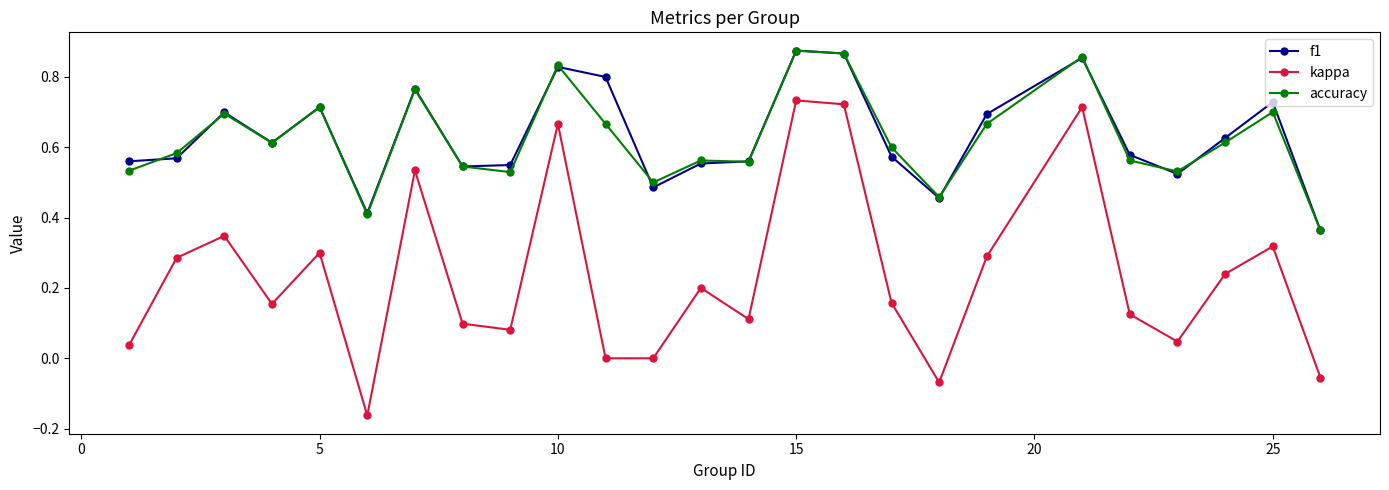

True or false: kappa and accuracy intersect in this chart.

False